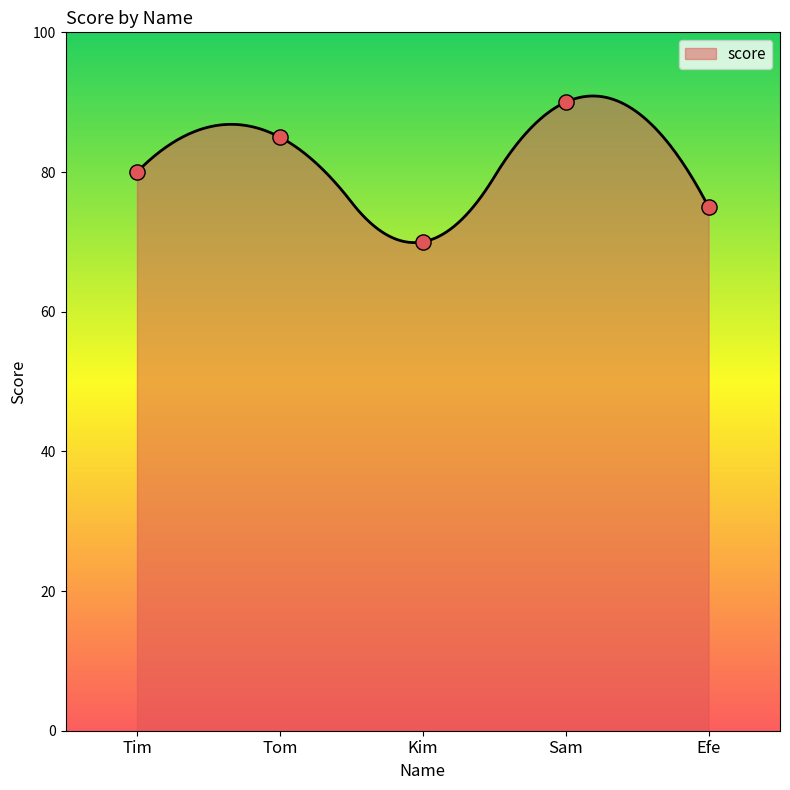

Between Efe and Tim, which is larger?

Tim